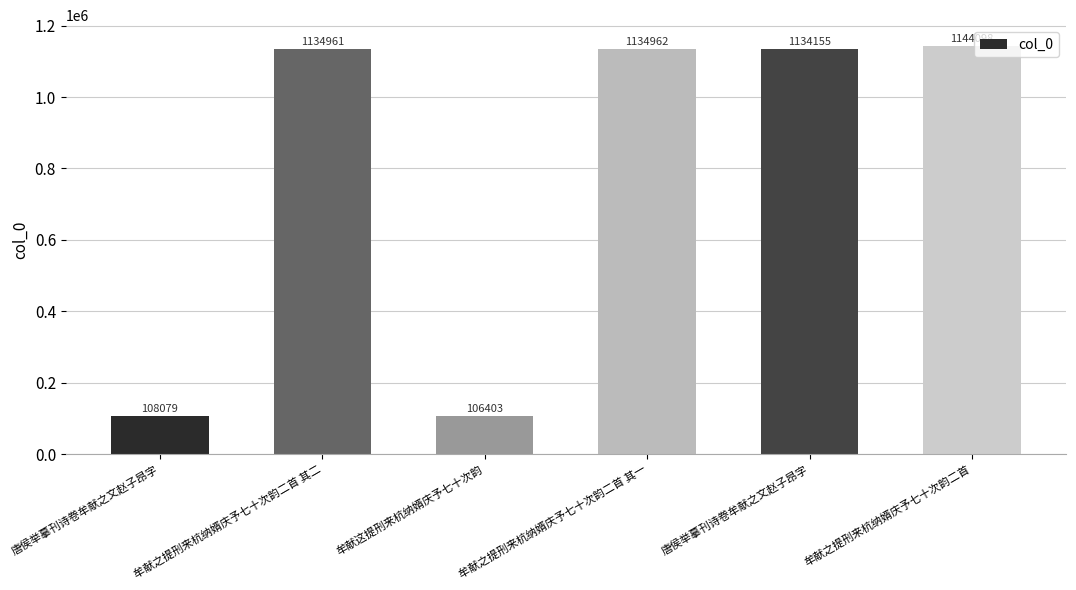

Does the chart contain any negative values?

No